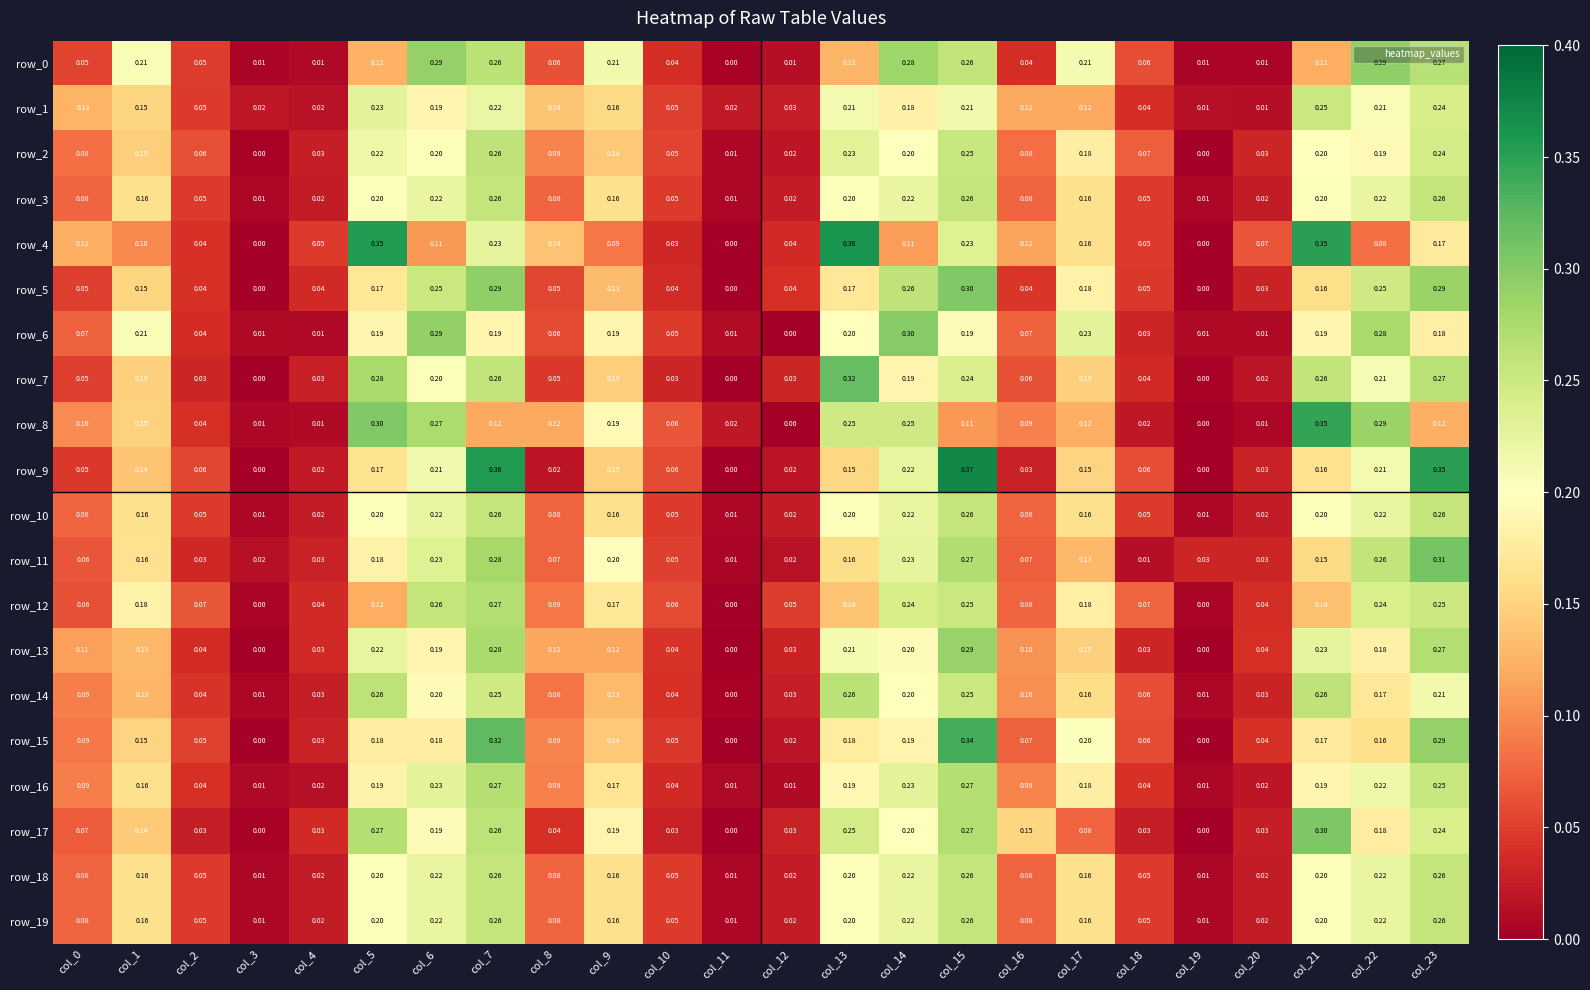

Is the value of row_17 at col_15 greater than the value of row_12 at col_4?

Yes